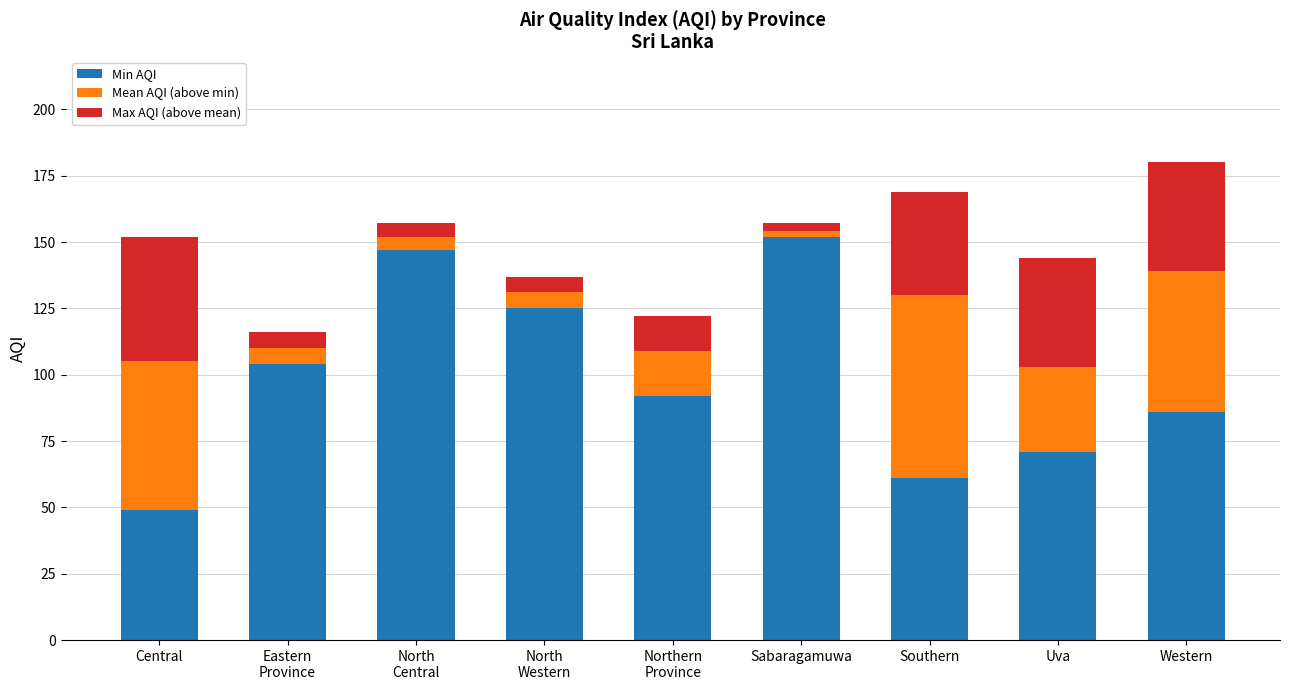

Reading left to right, transcribe the values for Min AQI.

49	104	147	125	92	152	61	71	86